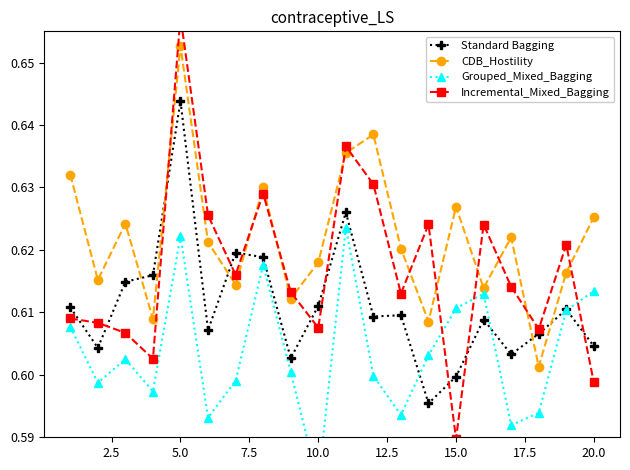

At how many categories does at least one series exceed 0?

20